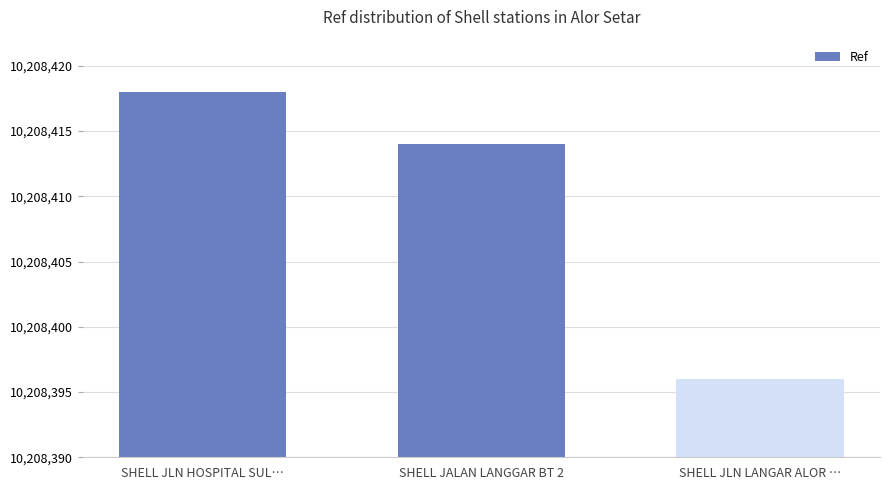

What is the label of the 3rd bar from the right?

SHELL JLN HOSPITAL SUL…